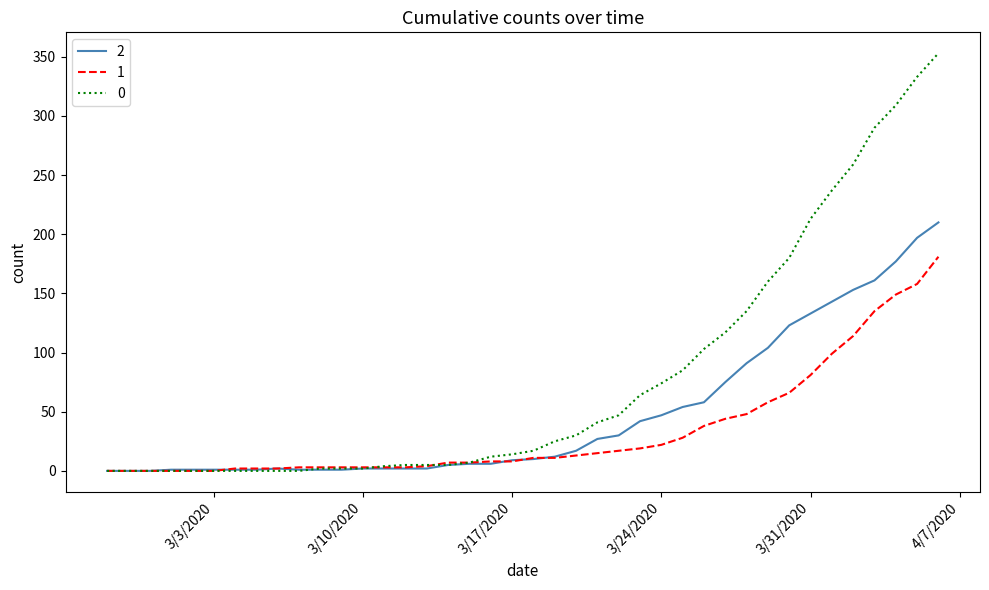

What is the maximum value for 2?

210